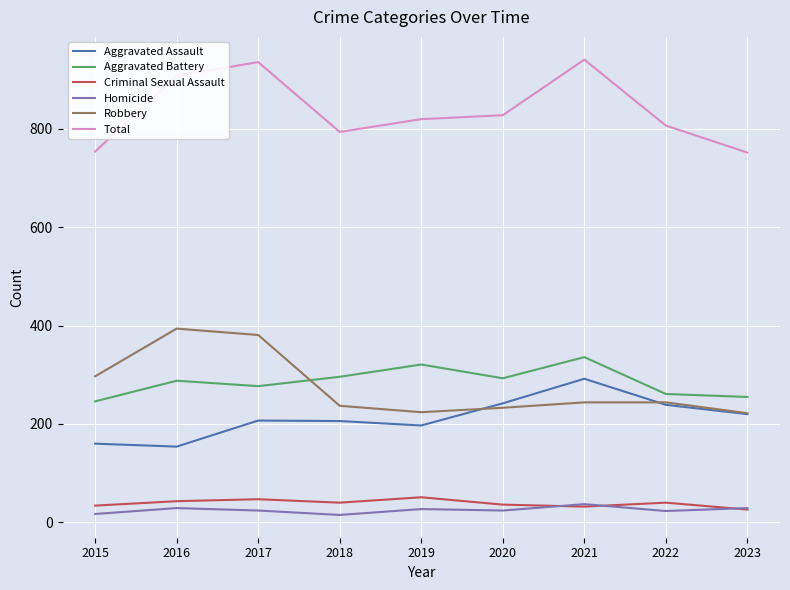

What is the spread (max minus min) of values at 2022?

784